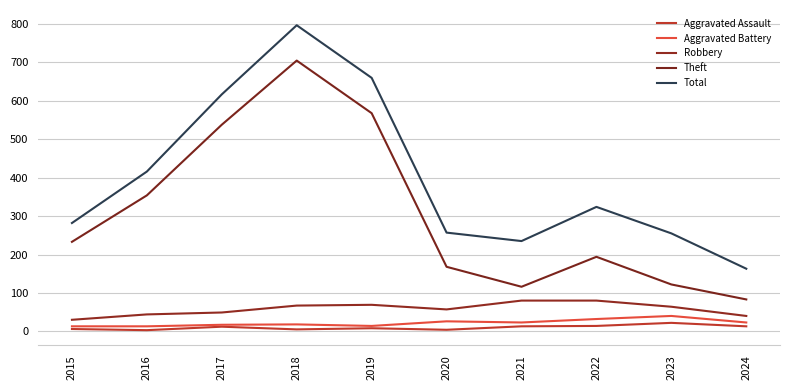

What is the spread (max minus min) of values at 2020?

253